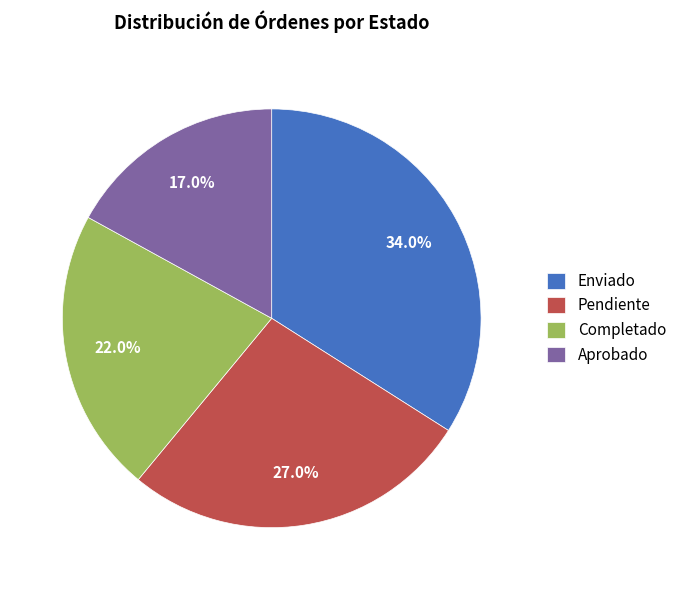

Rank the categories by value from highest to lowest.

Enviado, Pendiente, Completado, Aprobado